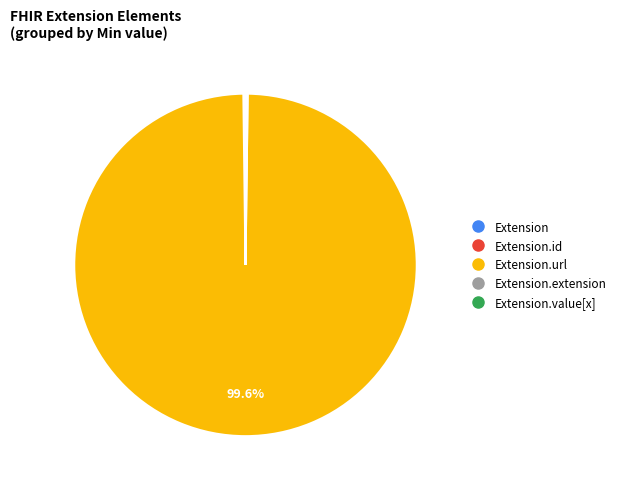

Is there any slice that represents more than half of the pie?

Yes